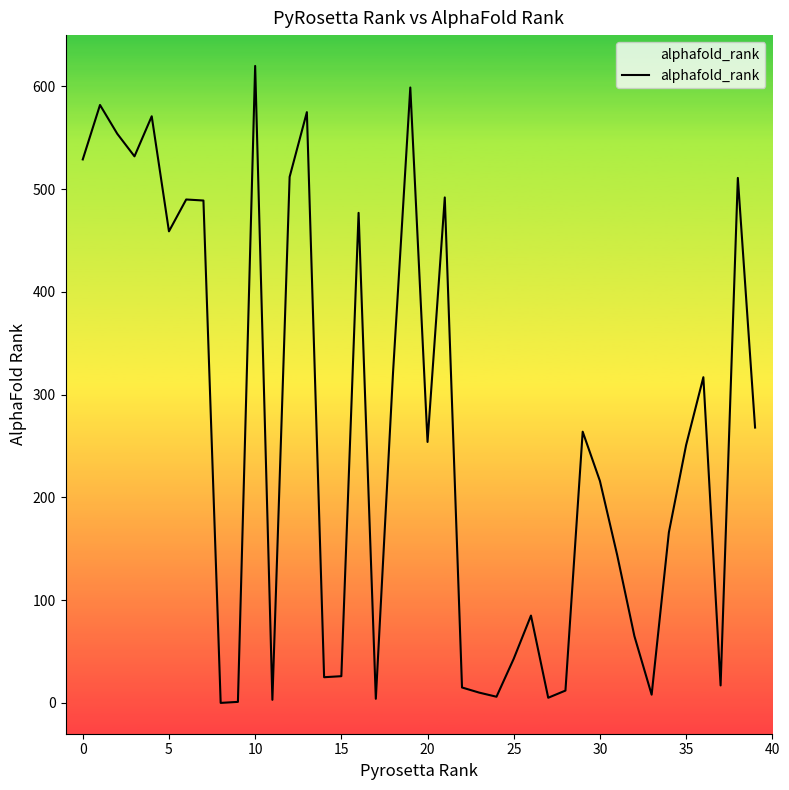

What is the difference between the maximum and minimum values?

620